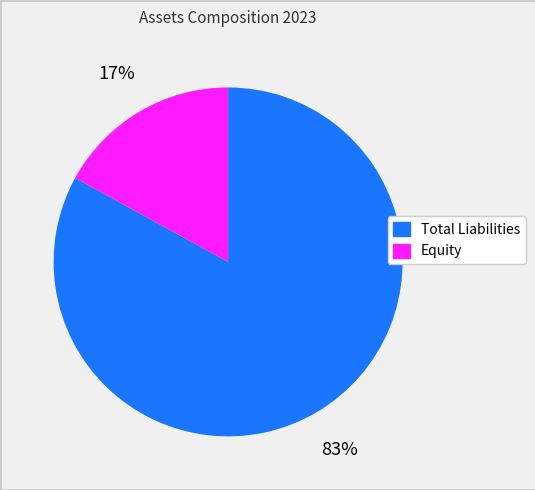

Is the sum of Equity and Total Liabilities greater than half?

Yes